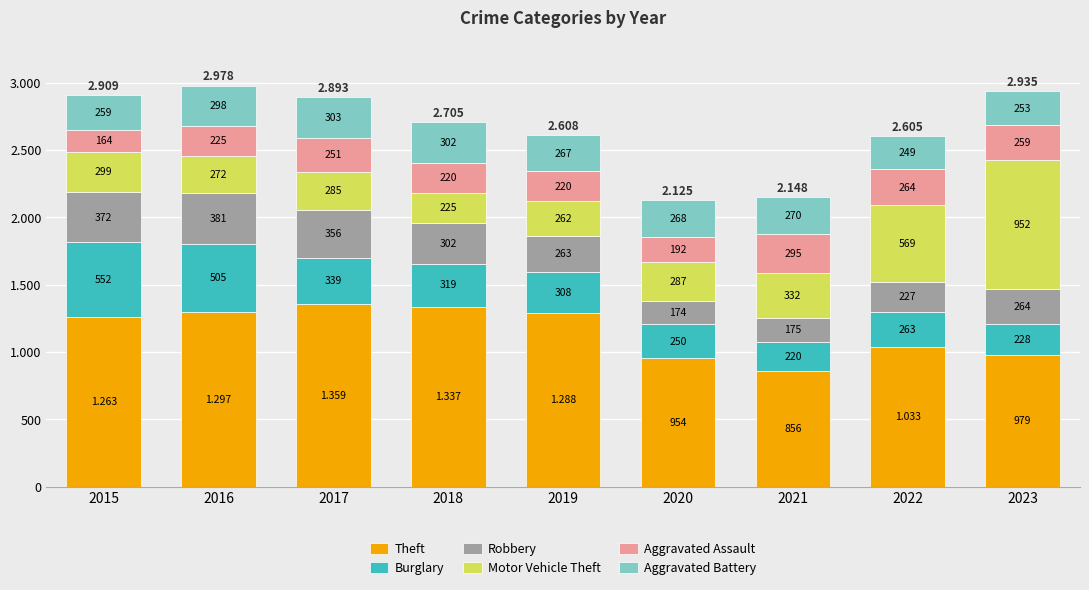

What are all the series names shown in the legend?

Theft, Burglary, Robbery, Motor Vehicle Theft, Aggravated Assault, Aggravated Battery